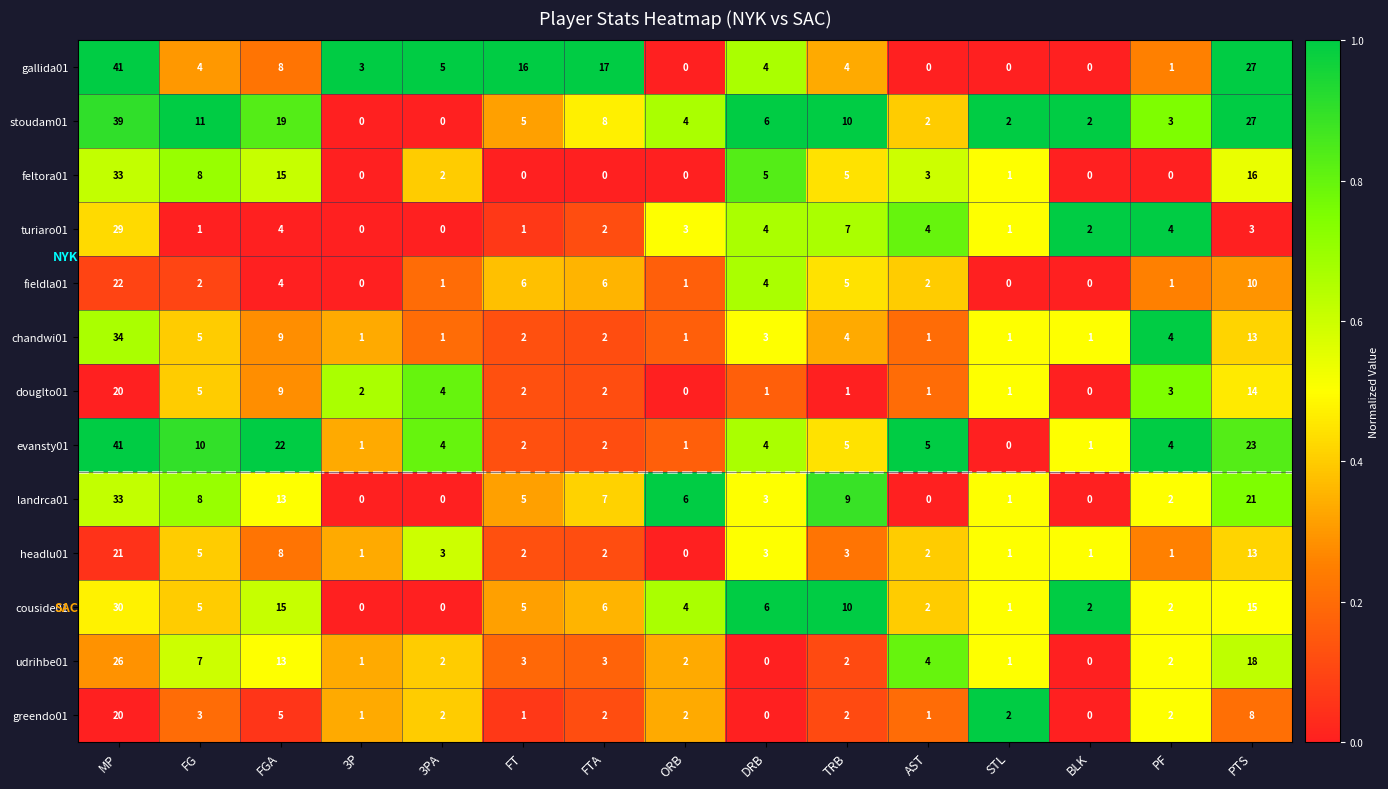

True or false: evansty01 has a value of 2 at 3PA.

False